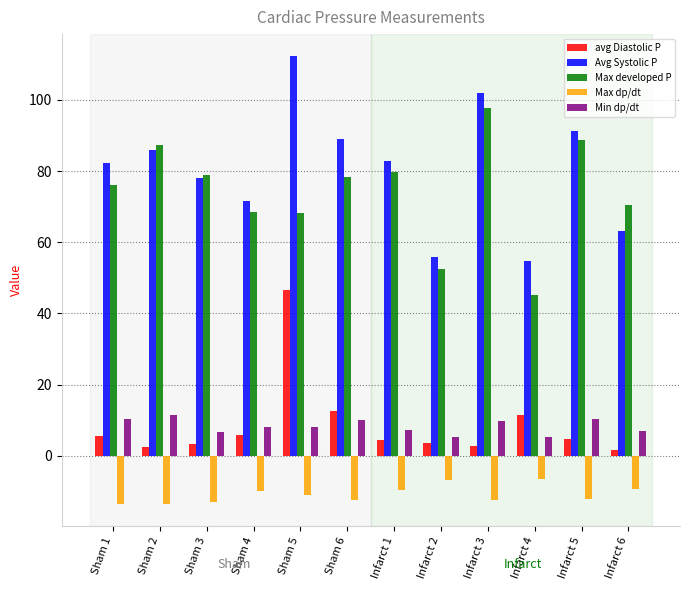

The value of Avg Systolic P at Infarct 1 is 116.8. True or false?

False